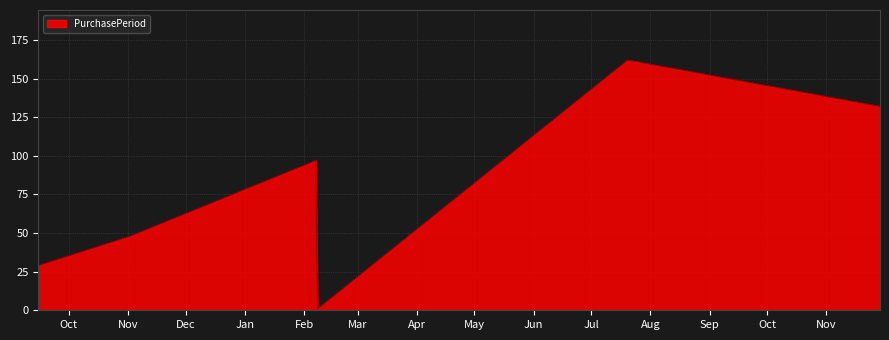

How many values are between 29 and 132?

4